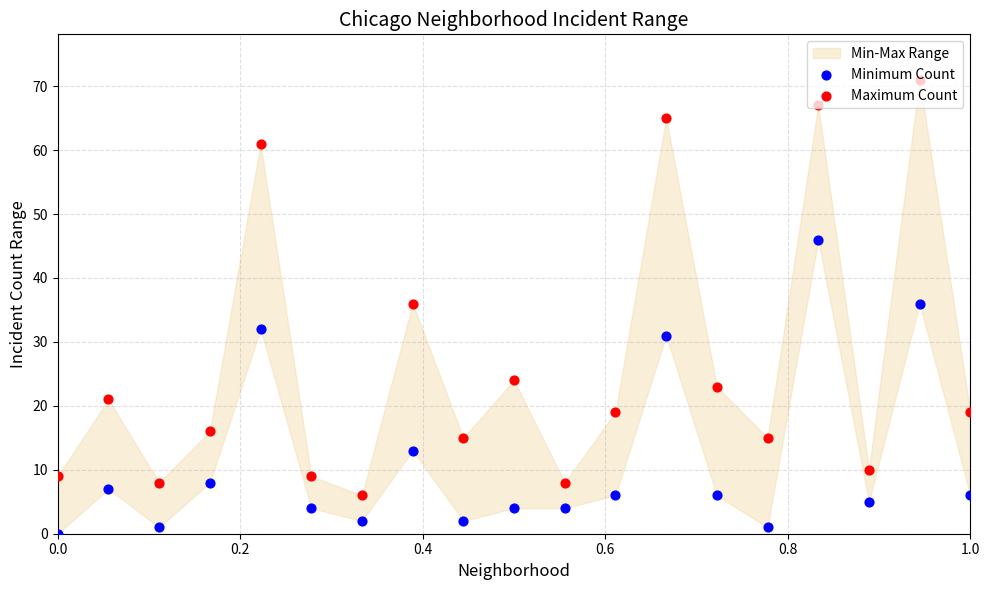

Which series has the largest total across all categories?

Maximum Count